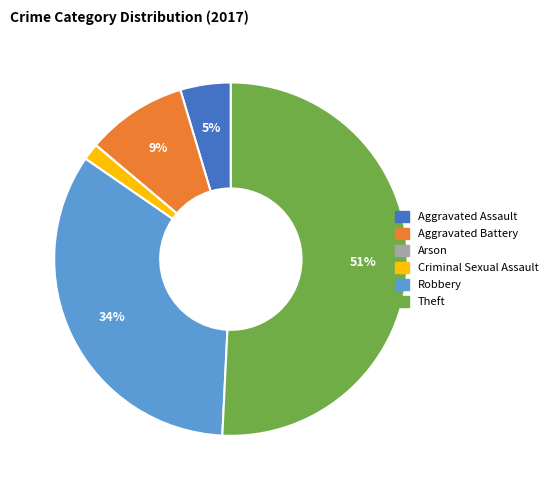

Which has a higher value, Robbery or Criminal Sexual Assault?

Robbery